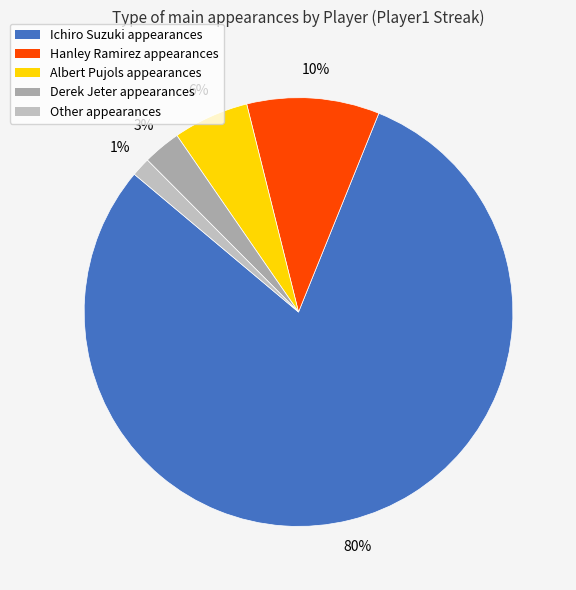

To the nearest percent, what is the difference between the Derek Jeter and Ichiro Suzuki slice percentages?

77%